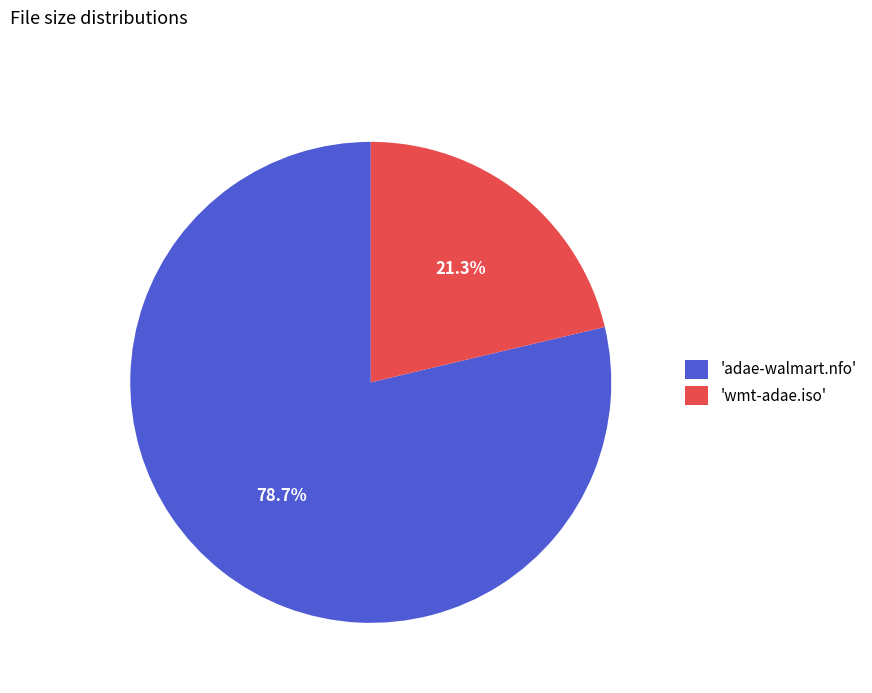

What portion of the pie excludes 'adae-walmart.nfo'?

21.3%